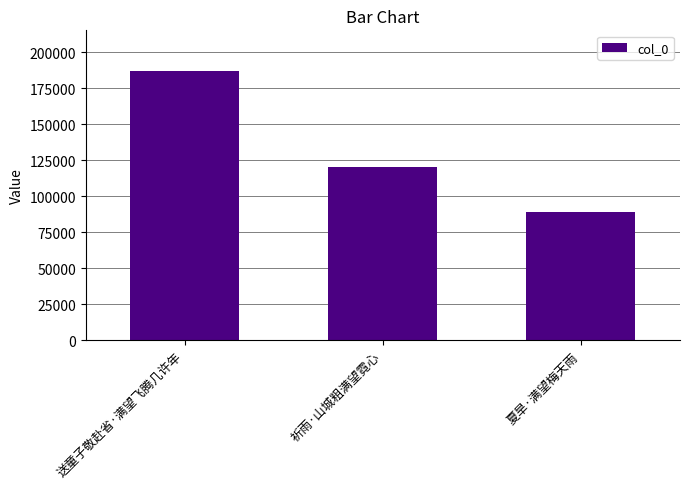

Is it true that the value at 祈雨·山城粗满望霓心 is 120649?

True